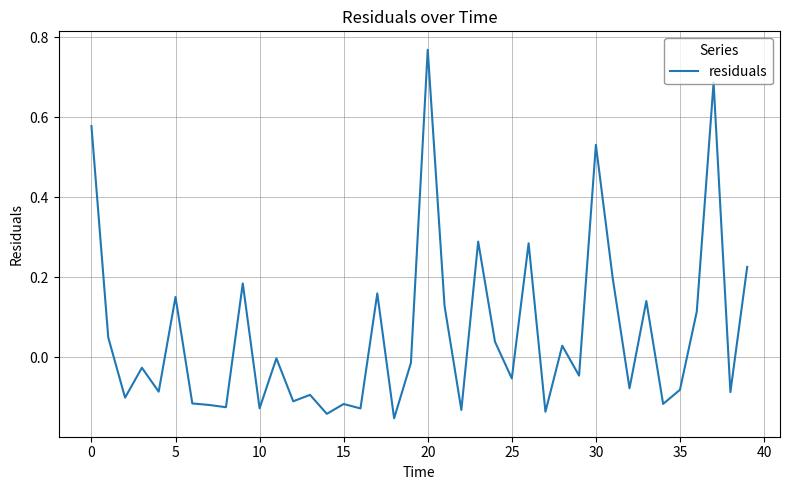

Which category has the highest value across all series?

20